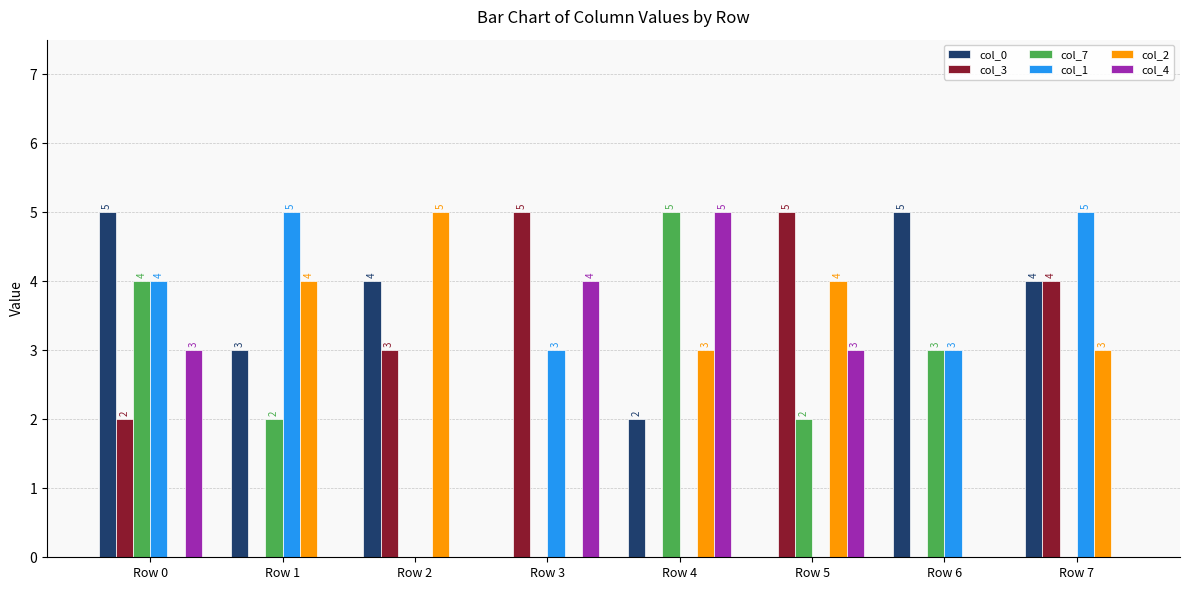

What are all the series names shown in the legend?

col_0, col_3, col_7, col_1, col_2, col_4